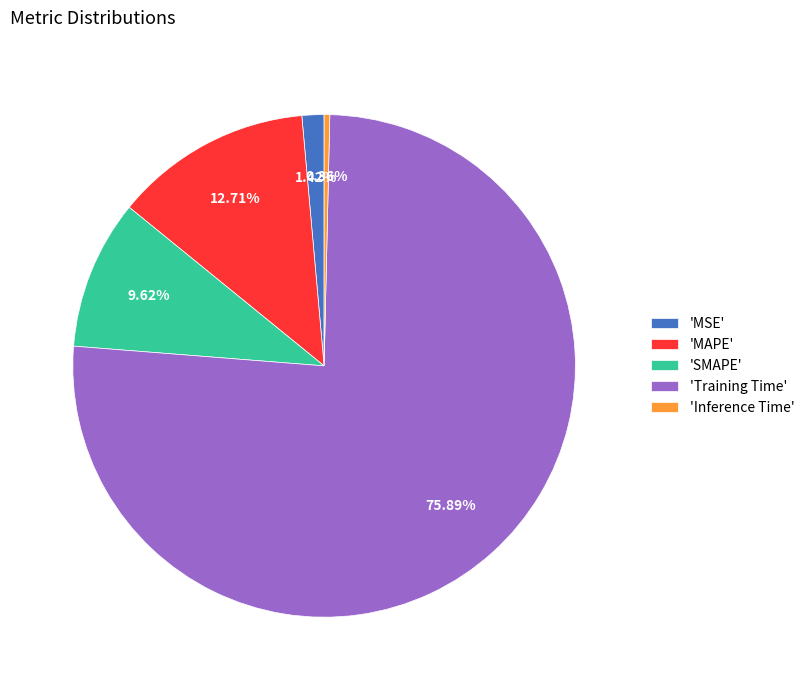

Which slice is the smallest?

'Inference Time'